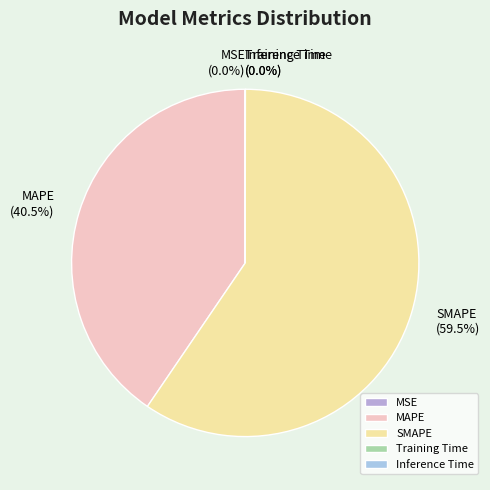

Which slice represents more than half of the pie?

SMAPE